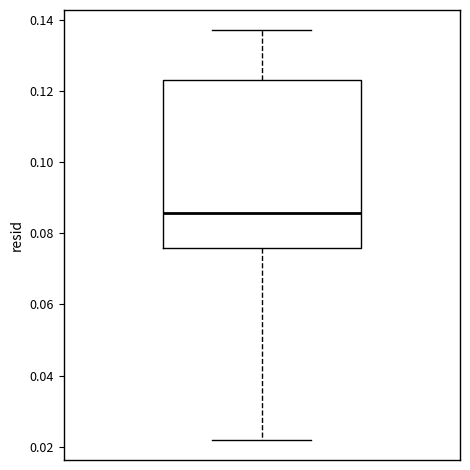

Where is the upper edge of the box on the y-axis? The values are not printed on the chart, so give them approximately, as read against the axis.

0.122